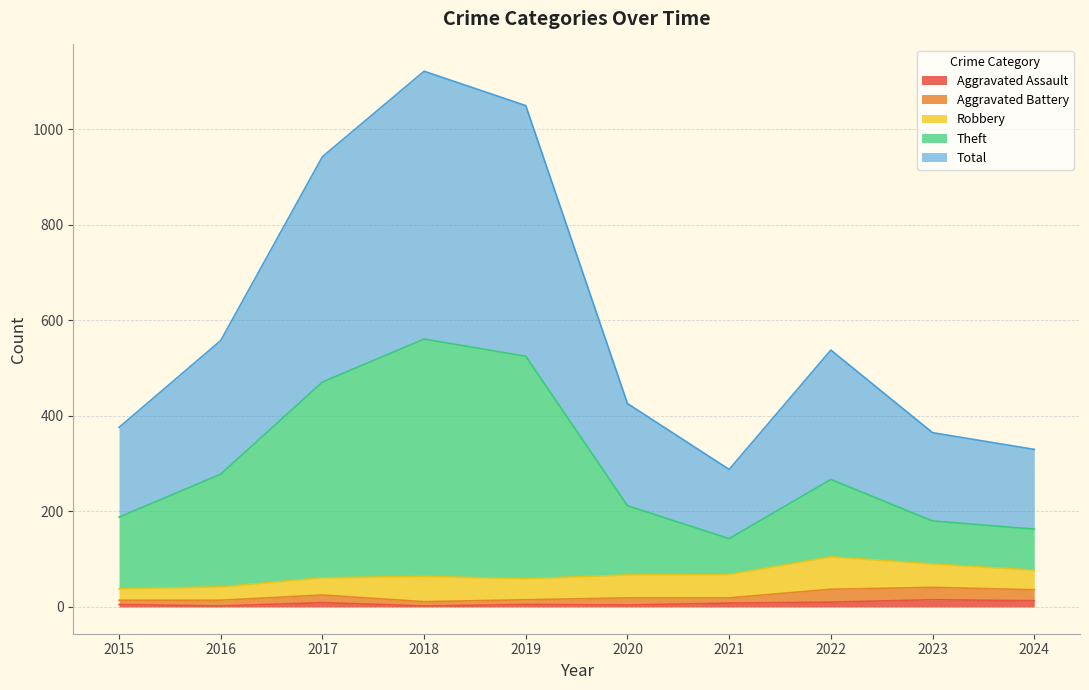

How many interior local valleys does the Total series have?

1